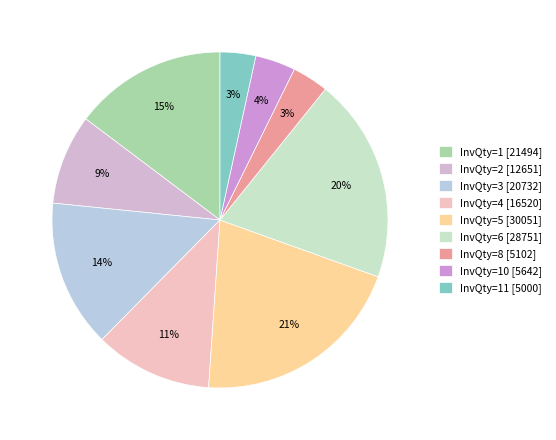

How many segments does this pie chart have?

9